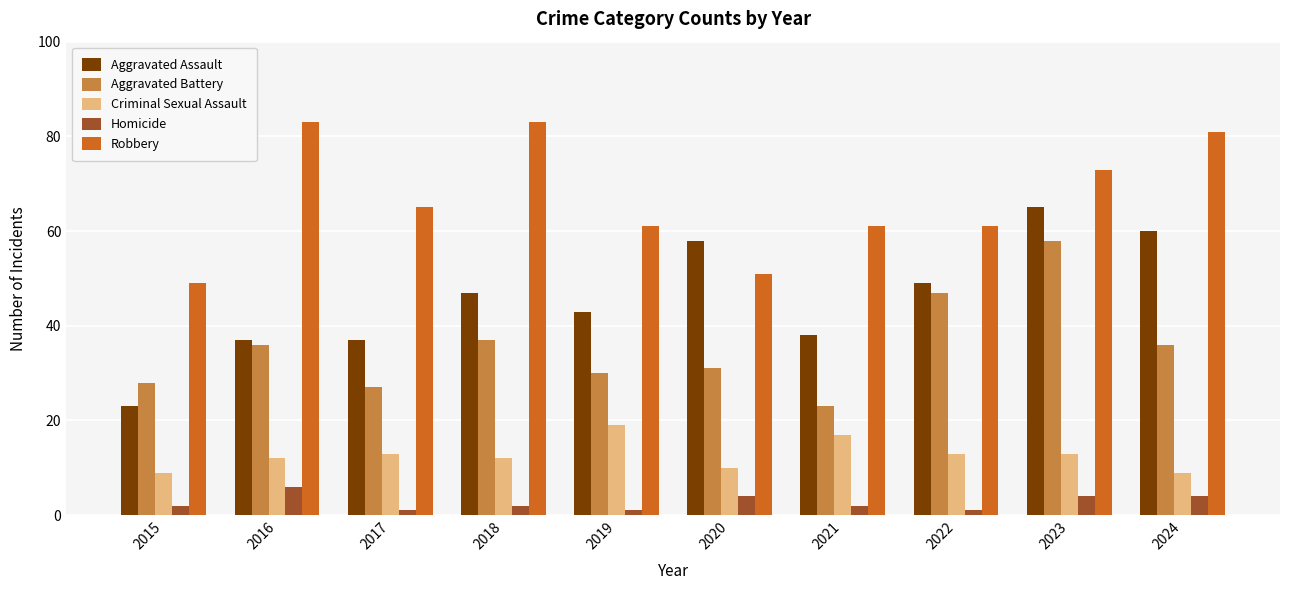

Which series changed the most between 2016 and 2022?

Robbery